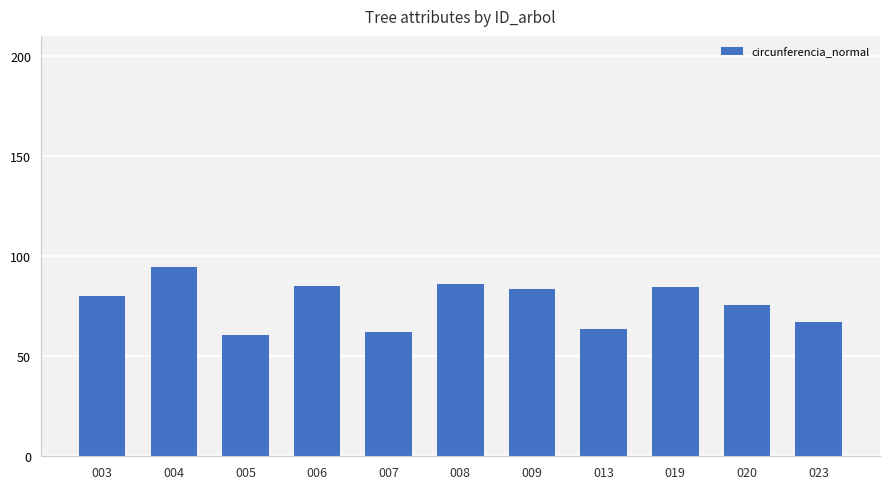

What is the greatest value displayed?

94.6